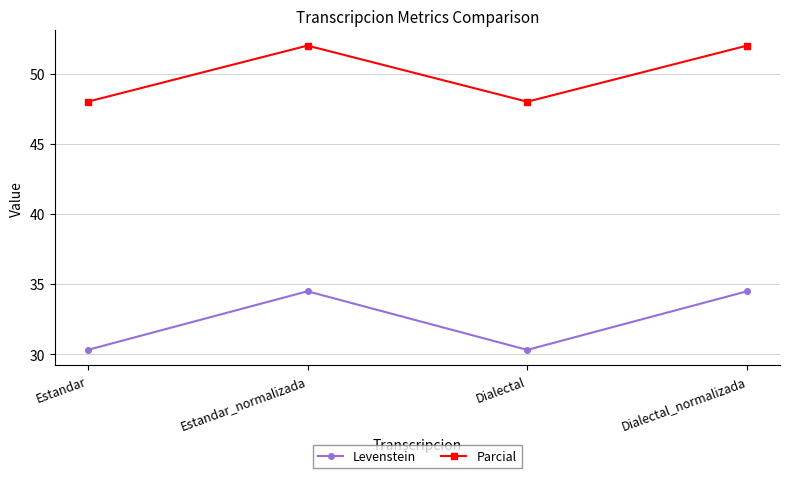

Is it true that Parcial equals 86.7 at Dialectal_normalizada?

False